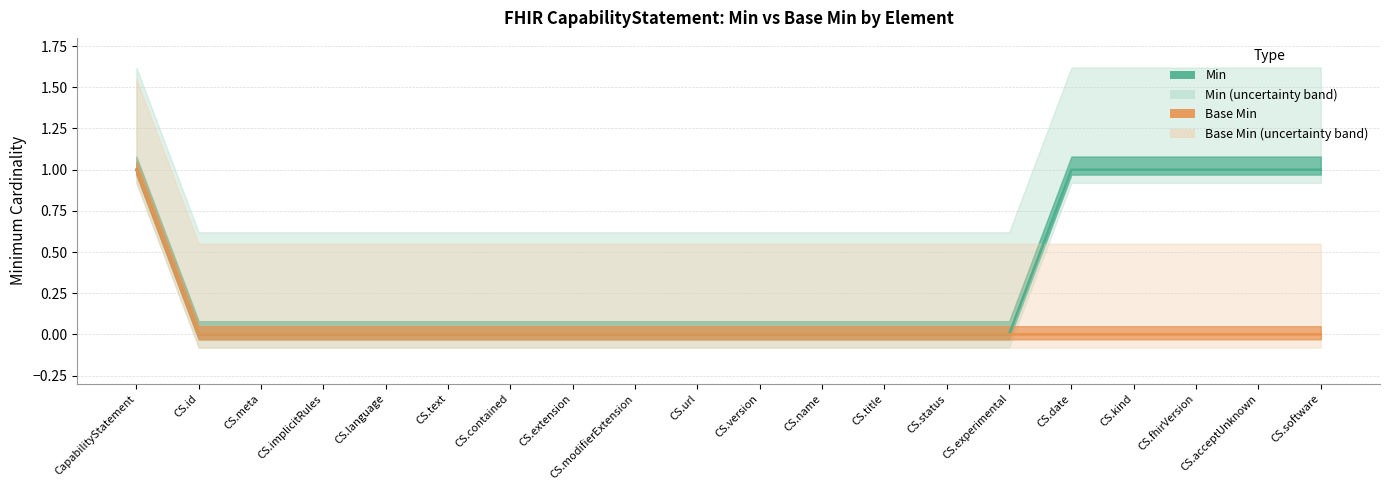

Count the Base Min (line) values in the range 0 to 1.

20